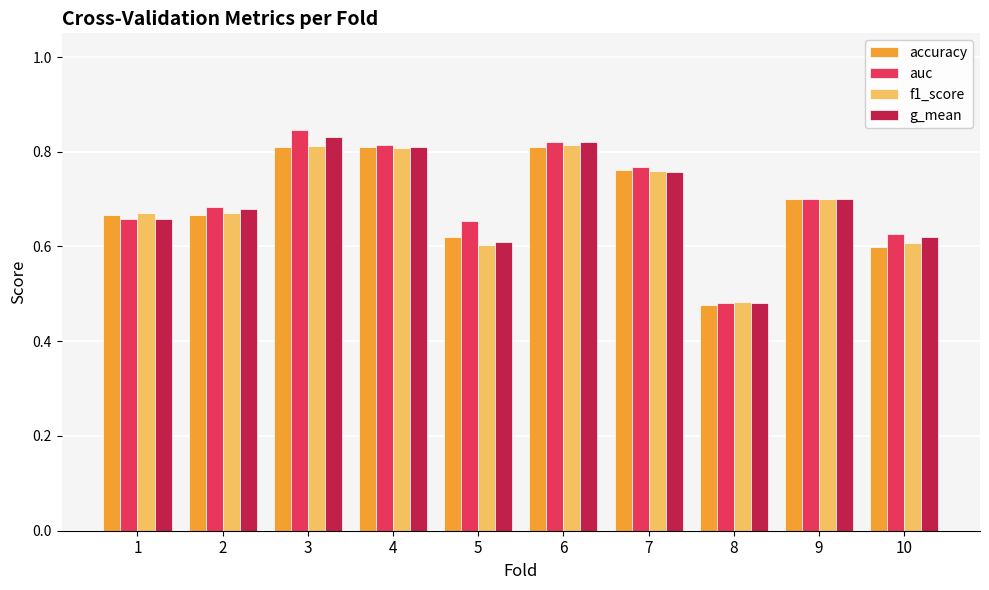

The value of accuracy at 4 is 0.8. True or false?

True